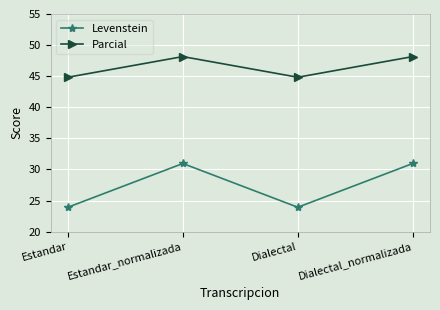

Reading right to left, list all the values displayed in this chart.

Levenstein: 31.0	23.9	31.0	23.9
Parcial: 48.1	44.8	48.1	44.8